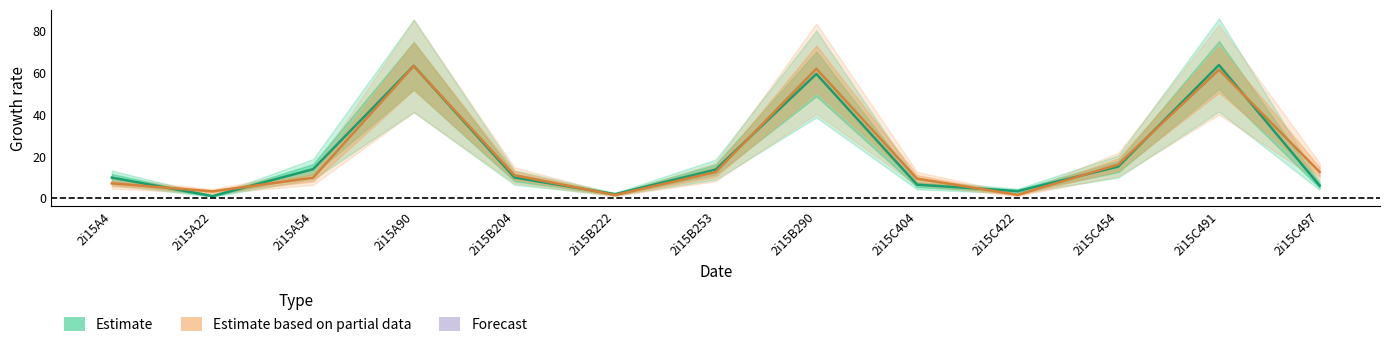

How many lines are shown in the chart?

2